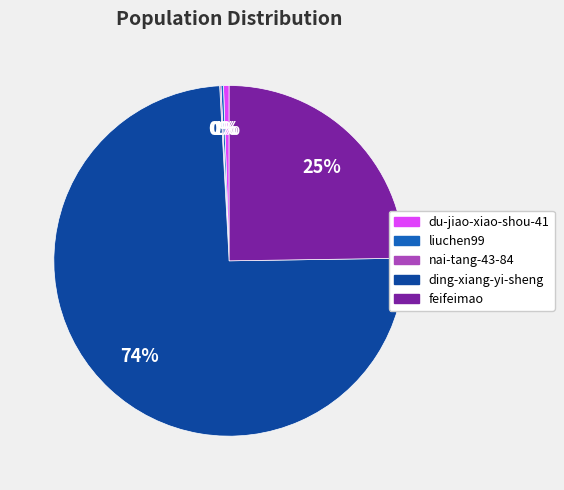

To the nearest percent, what is the difference between the largest and smallest slice percentages?

74%